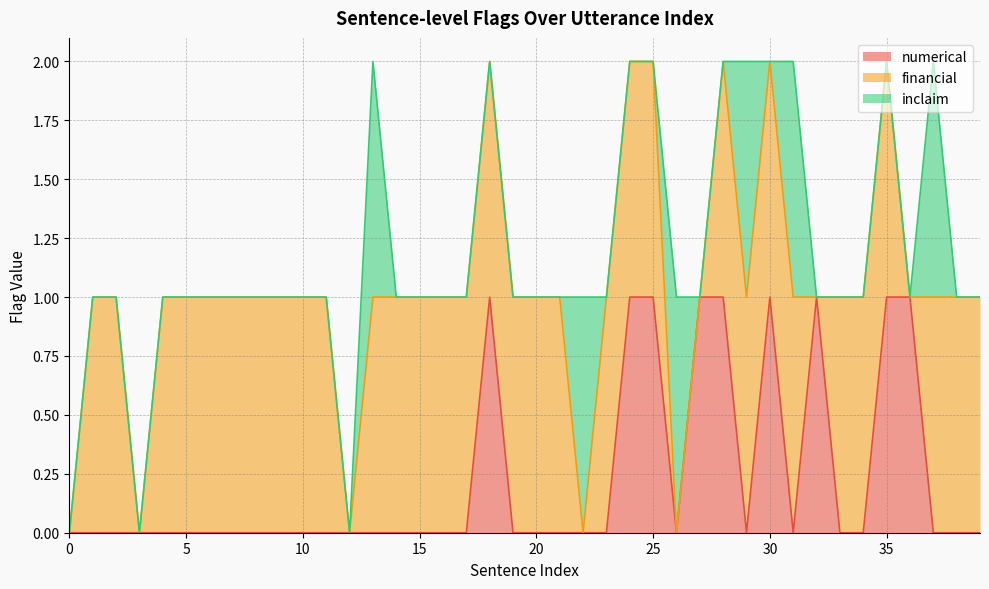

In financial, how many points are lower than both neighbors (excluding endpoints)?

5